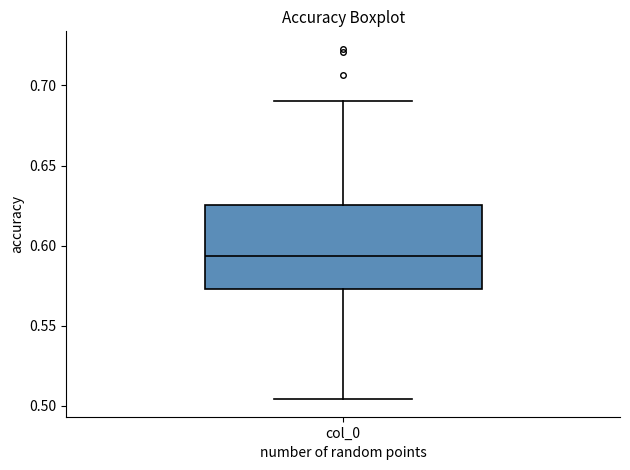

Where does the upper whisker of the box for col_0 end on the y-axis? The values are not printed on the chart, so give them approximately, as read against the axis.

0.690